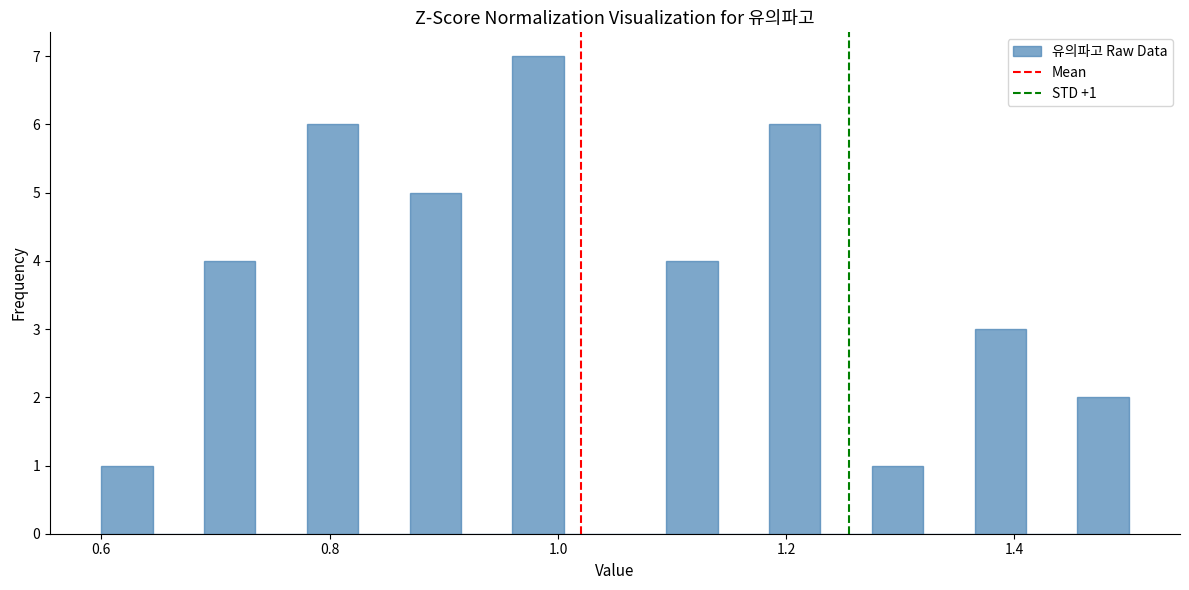

Read against the x-axis, roughly where is the centre of the tallest bar?

0.98